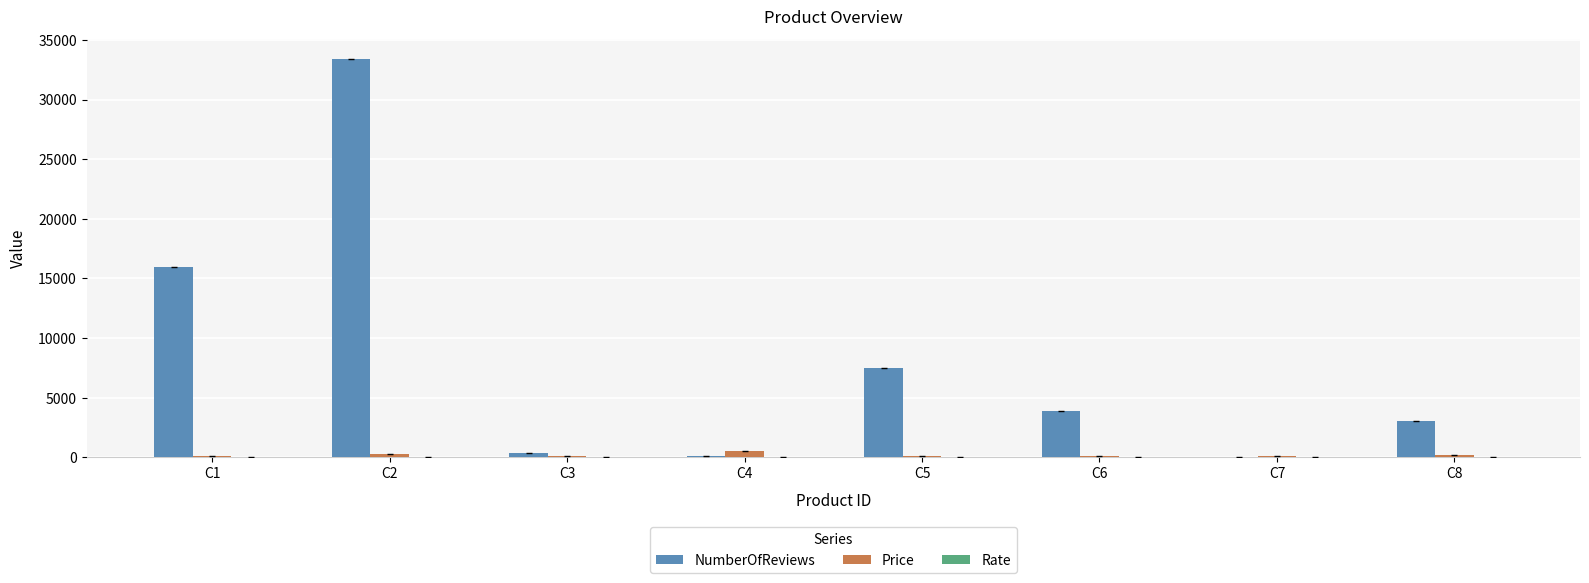

Which category has the highest value across all series?

C2